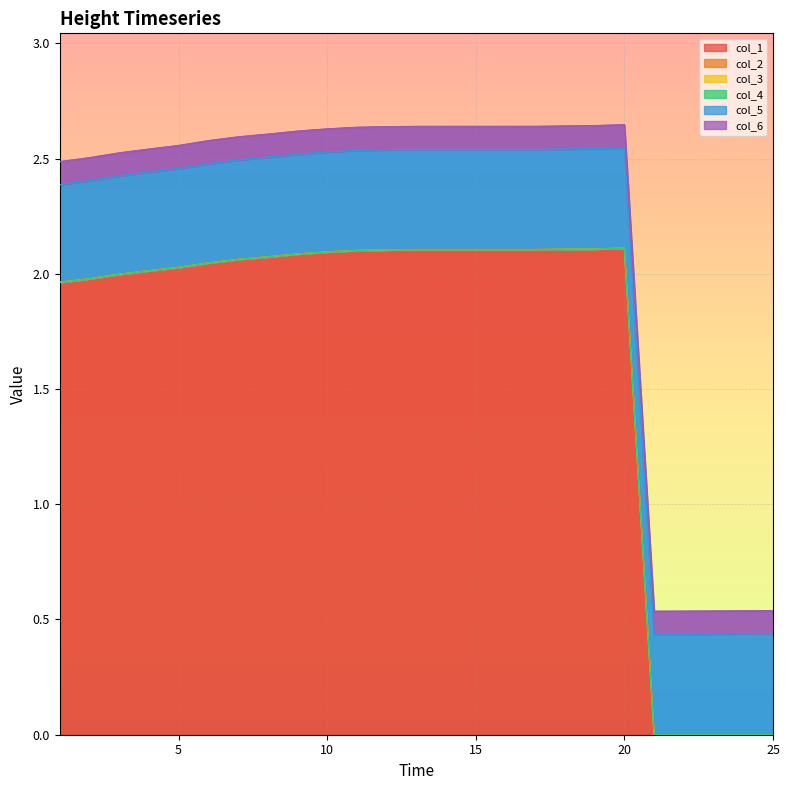

Which series has the largest total across all categories?

col_1